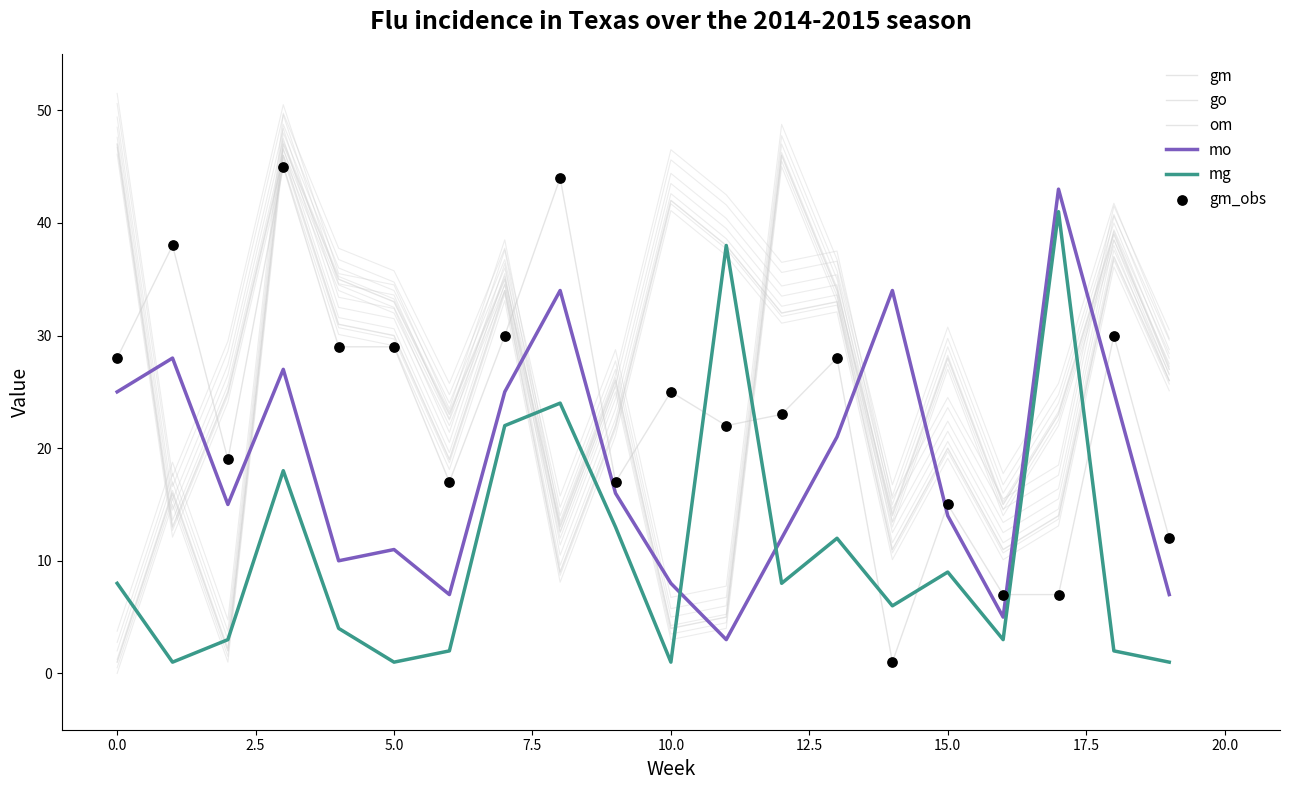

Which series has the largest total across all categories?

go